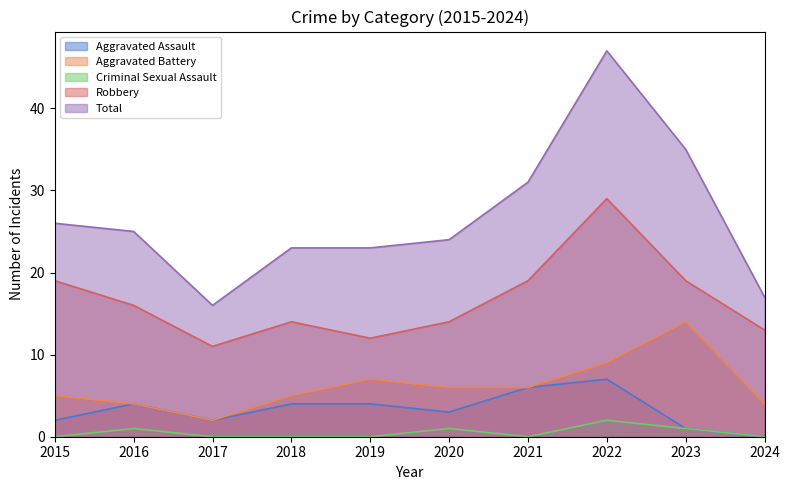

Is it true that Aggravated Battery equals 3 at 2020?

False